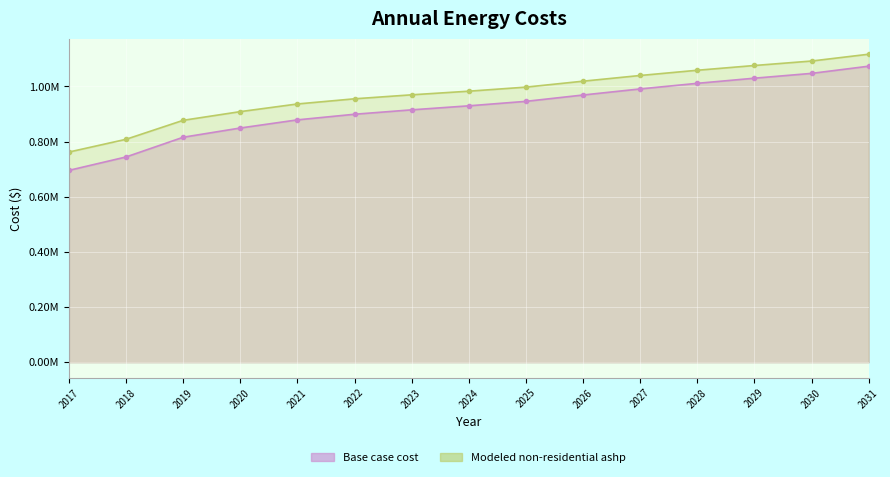

How many values in the Modeled non-residential ashp series exceed 982913?

8